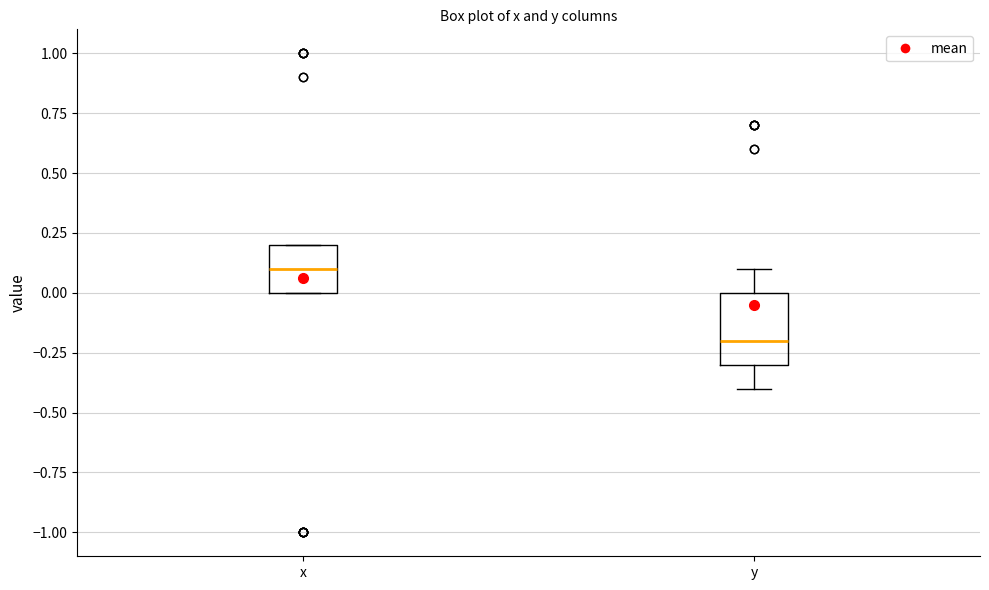

Where does the lower whisker of the box for y end on the y-axis? The values are not printed on the chart, so give them approximately, as read against the axis.

-0.4